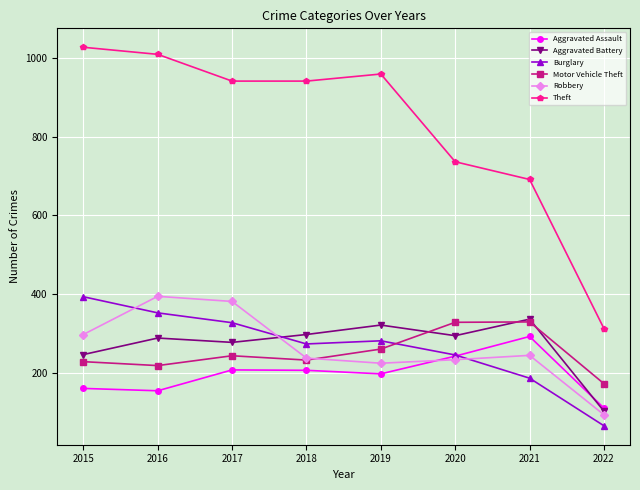

How many intersections are there between Robbery and Burglary?

3